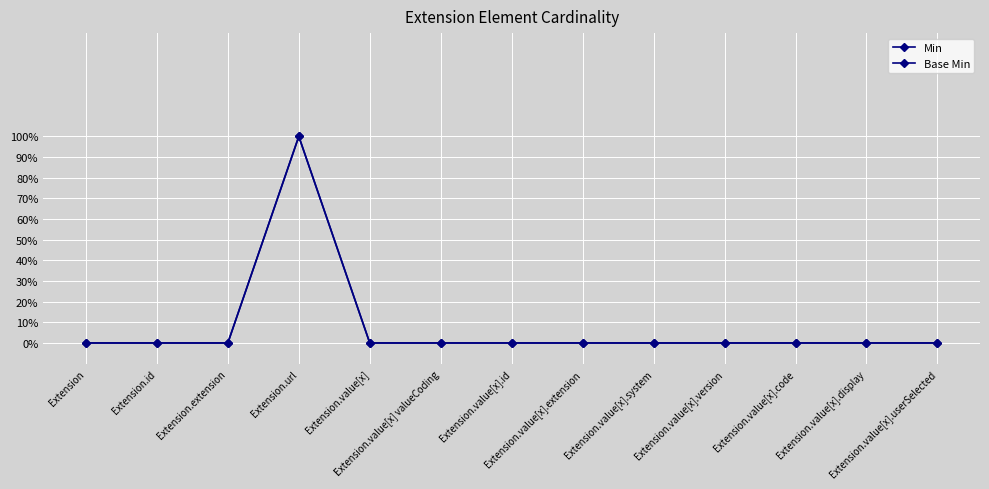

The Base Min series shows 0 at Extension.id. True or false?

False